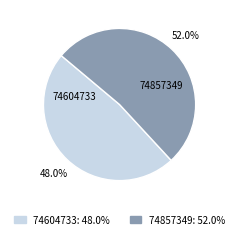

Is it true that 74604733 is 40% of the pie?

False